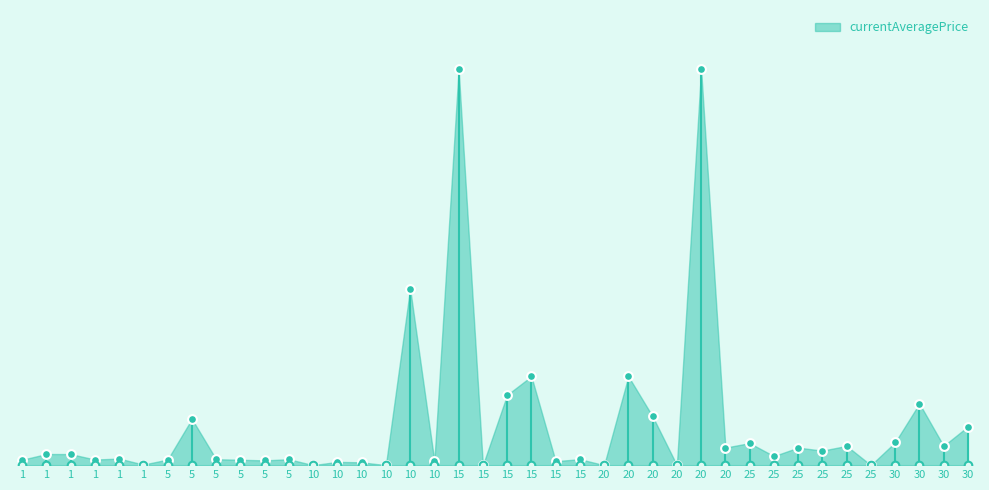

Approximately how many times larger is the value at 1 compared to 30?

0.3